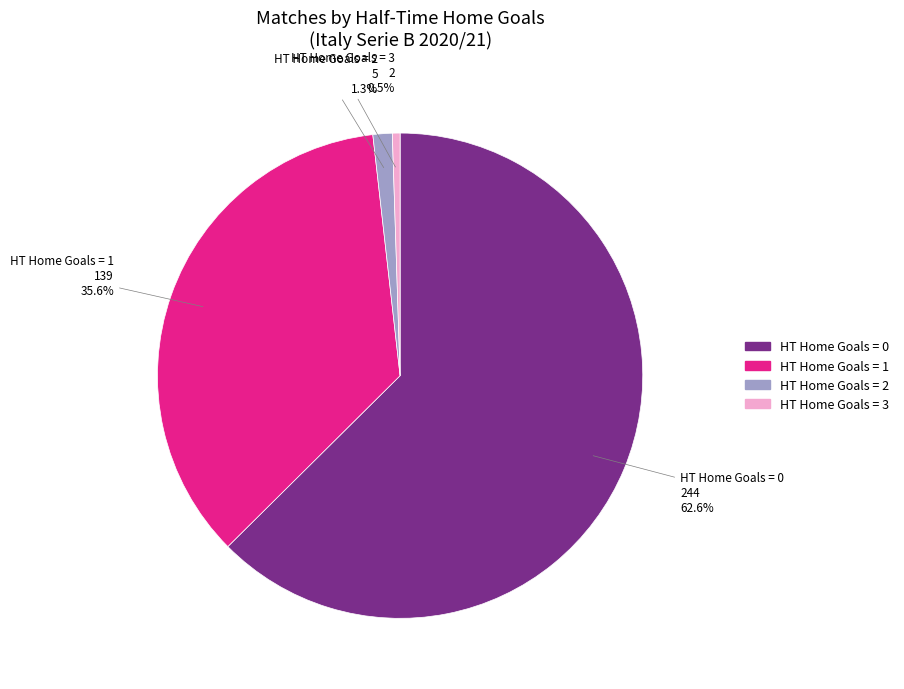

Is there a majority slice in this chart?

Yes